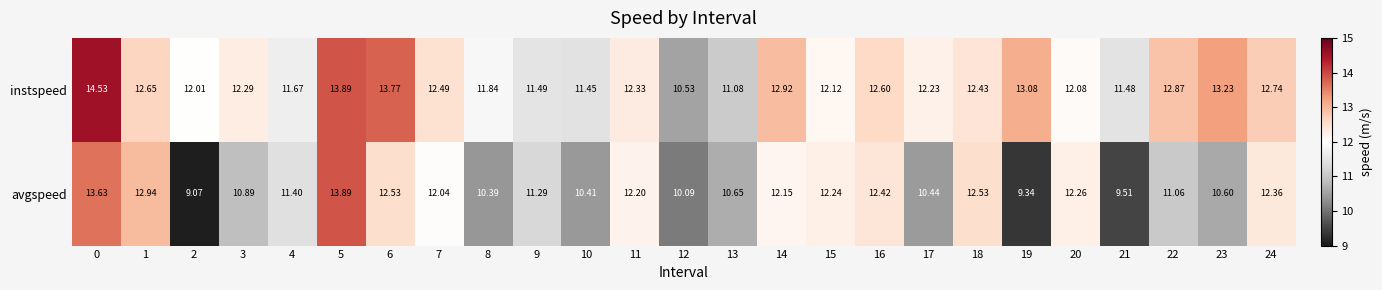

Between 5 and 11, which series saw the biggest shift?

avgspeed